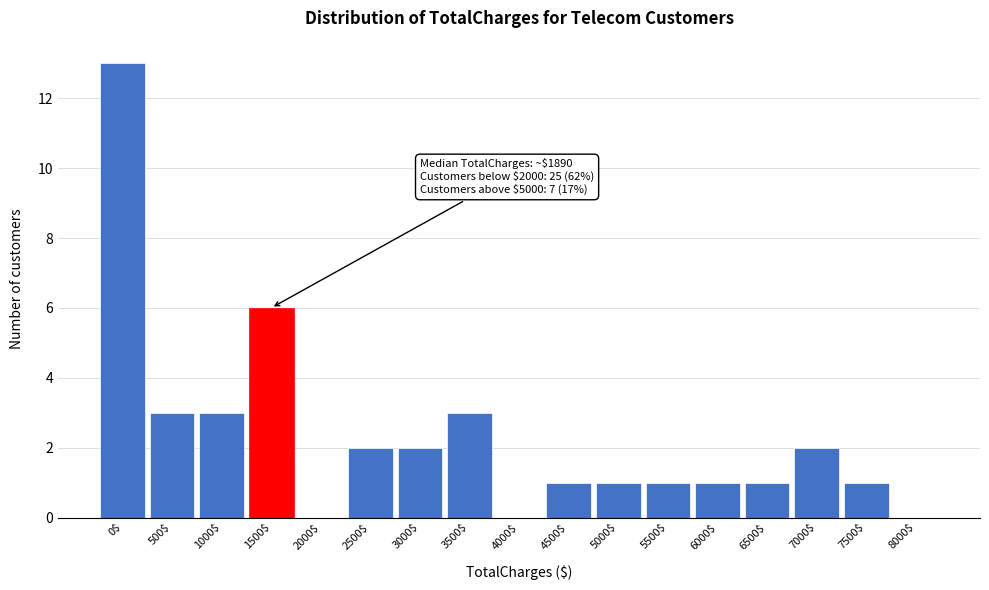

True or false: the data shows 8 at 4000$.

False